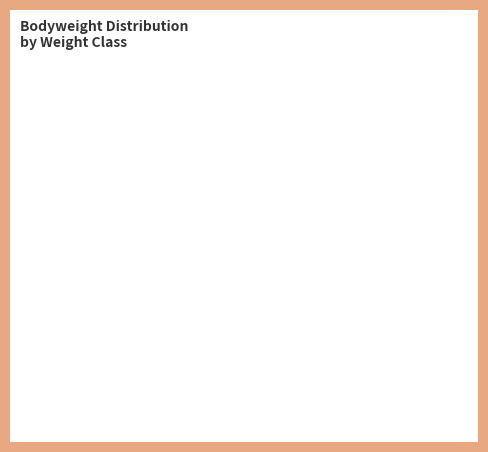

Approximately how many times larger is the value at 74 (Stein) compared to 84+ (Emma)?

0.8